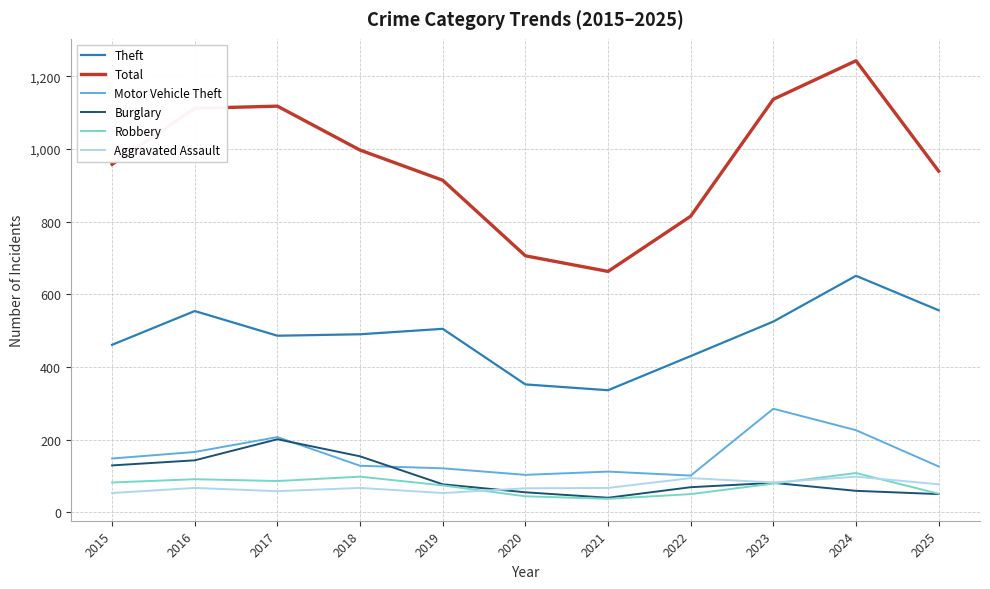

The Aggravated Assault series shows 58 at 2017. True or false?

True